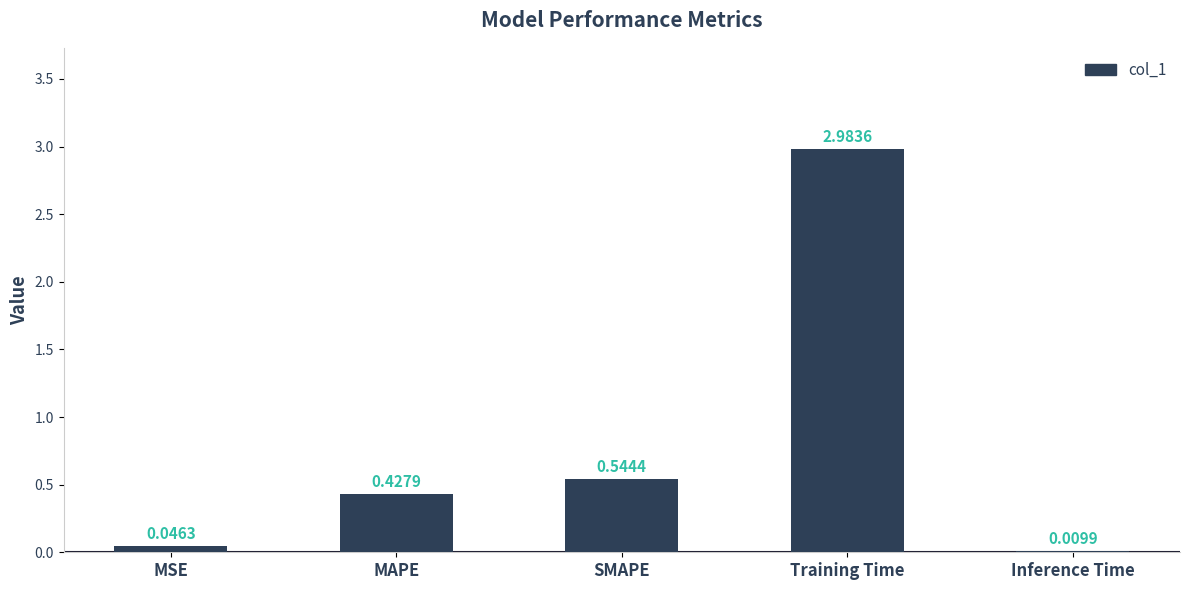

Which category has the highest value across all series?

Training Time